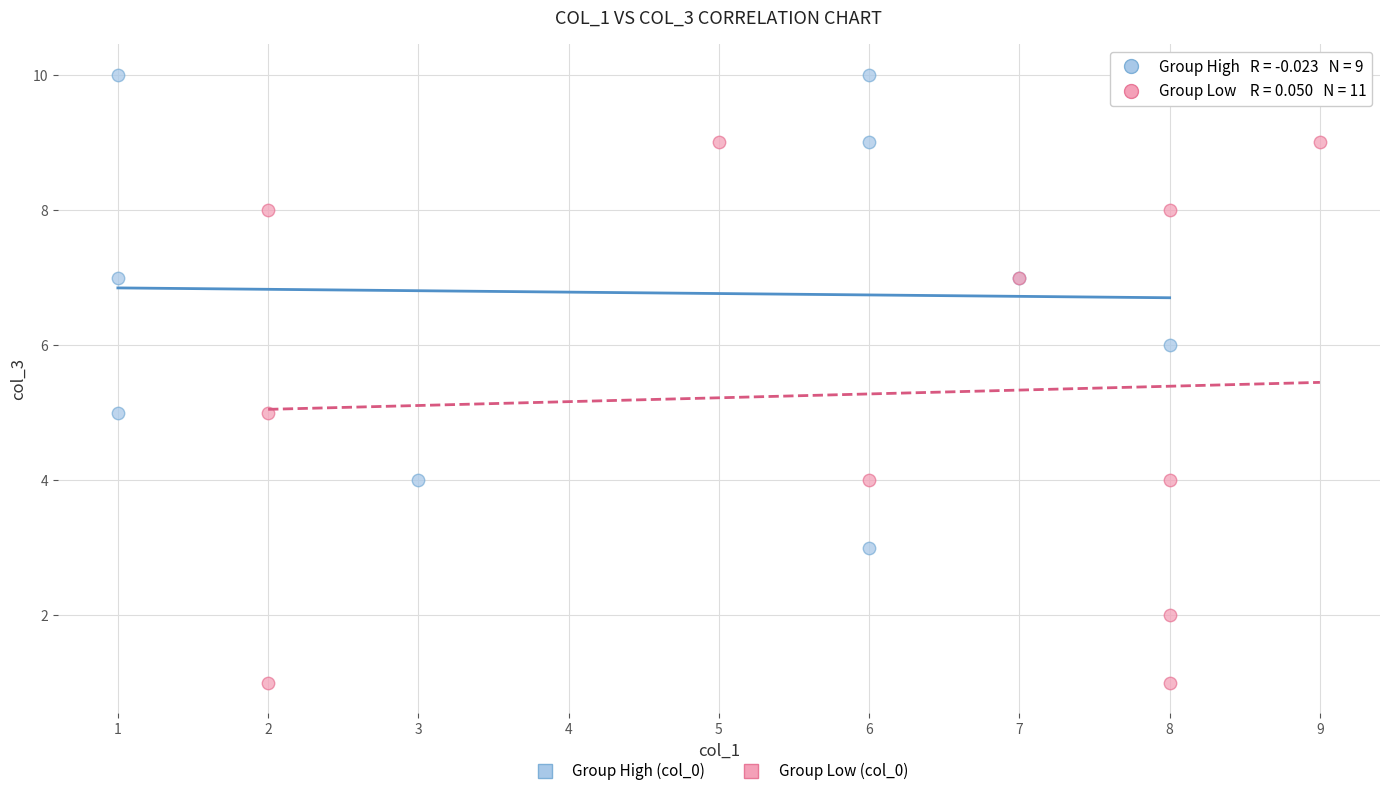

Which series reaches the maximum Y coordinate?

Group High (col_0)